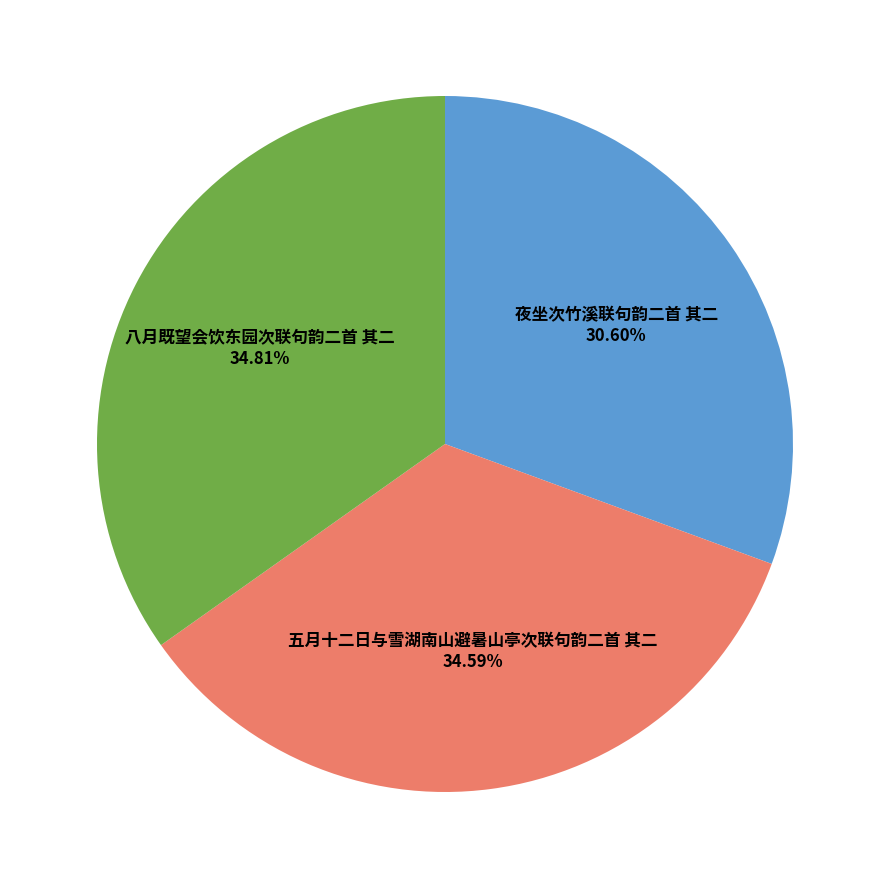

Is there a majority slice in this chart?

No